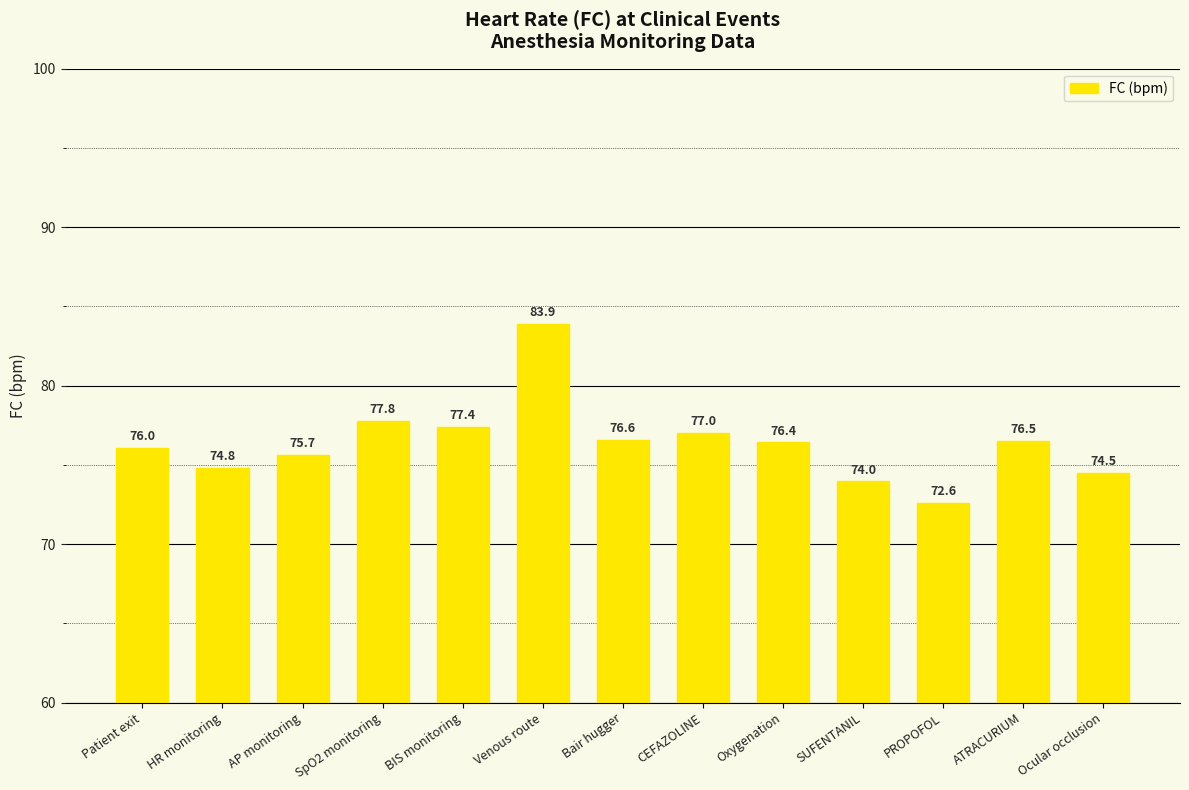

What is the approximate value at AP monitoring?

75.7